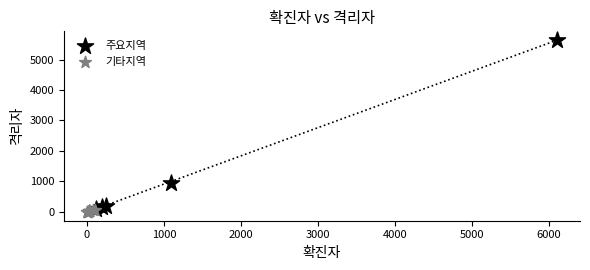

Which series has the widest spread of Y values?

주요지역